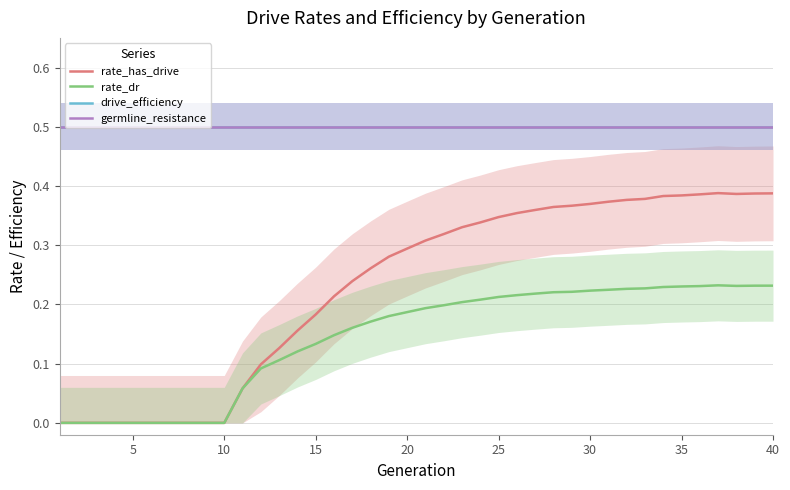

Reading right to left, extract all data points from this chart.

rate_has_drive: 0.4	0.4	0.4	0.4	0.4	0.4	0.4	0.4	0.4	0.4	0.4	0.4	0.4	0.4	0.4	0.3	0.3	0.3	0.3	0.3	0.3	0.3	0.3	0.2	0.2	0.2	0.2	0.1	0.1	0.1	0.0	0.0	0.0	0.0	0.0	0.0	0.0	0.0	0.0	0.0
rate_dr: 0.2	0.2	0.2	0.2	0.2	0.2	0.2	0.2	0.2	0.2	0.2	0.2	0.2	0.2	0.2	0.2	0.2	0.2	0.2	0.2	0.2	0.2	0.2	0.2	0.1	0.1	0.1	0.1	0.1	0.1	0.0	0.0	0.0	0.0	0.0	0.0	0.0	0.0	0.0	0.0
drive_efficiency: 0.5	0.5	0.5	0.5	0.5	0.5	0.5	0.5	0.5	0.5	0.5	0.5	0.5	0.5	0.5	0.5	0.5	0.5	0.5	0.5	0.5	0.5	0.5	0.5	0.5	0.5	0.5	0.5	0.5	0.5	0.5	0.5	0.5	0.5	0.5	0.5	0.5	0.5	0.5	0.5
germline_resistance: 0.5	0.5	0.5	0.5	0.5	0.5	0.5	0.5	0.5	0.5	0.5	0.5	0.5	0.5	0.5	0.5	0.5	0.5	0.5	0.5	0.5	0.5	0.5	0.5	0.5	0.5	0.5	0.5	0.5	0.5	0.5	0.5	0.5	0.5	0.5	0.5	0.5	0.5	0.5	0.5